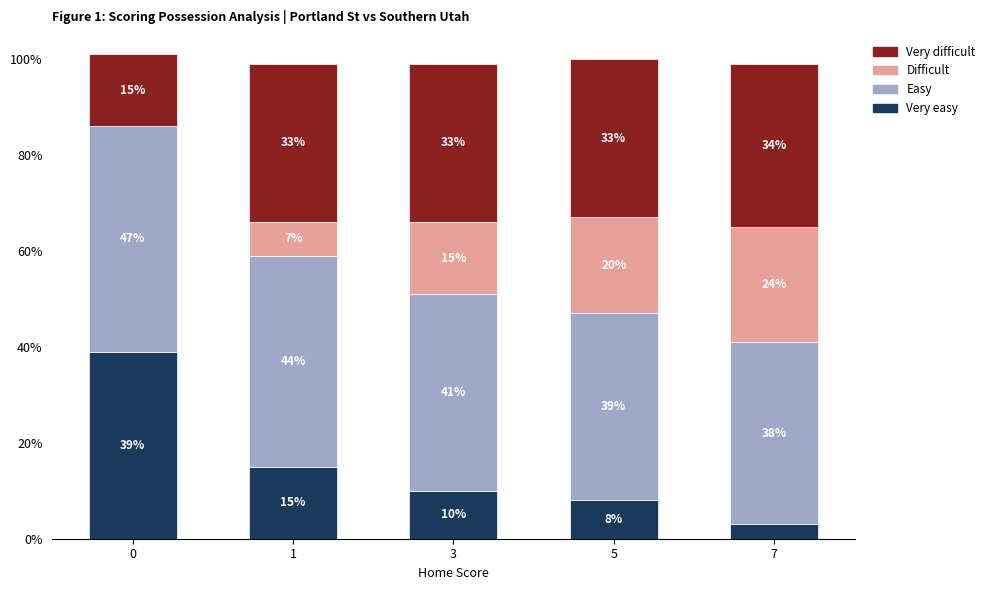

What is the total value across all series at 7?

99